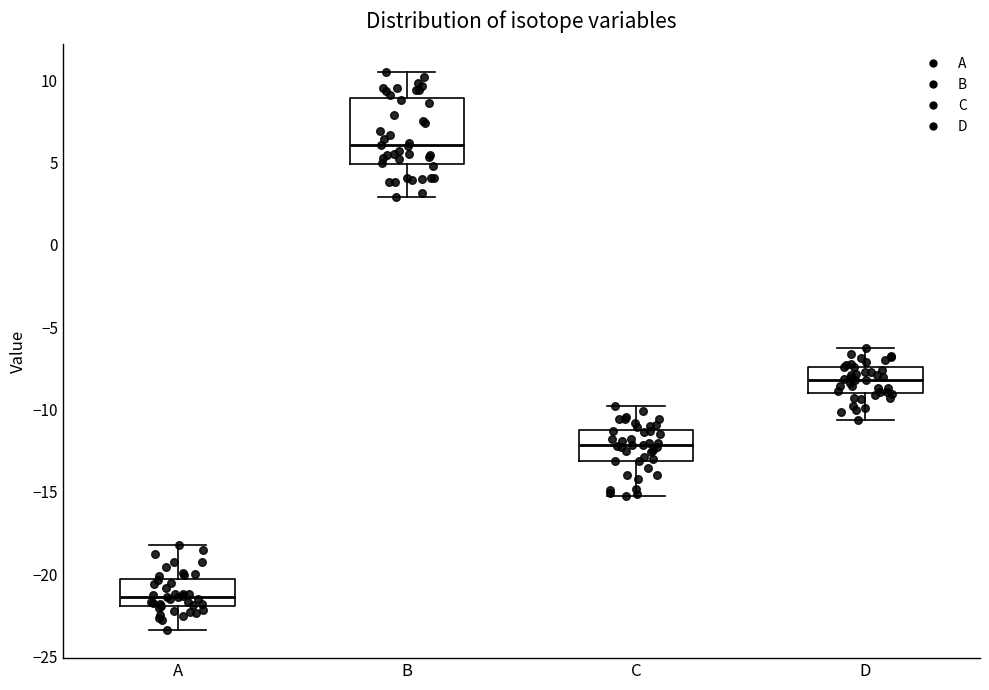

Which box is the tallest, from its lower edge to its upper edge?

B